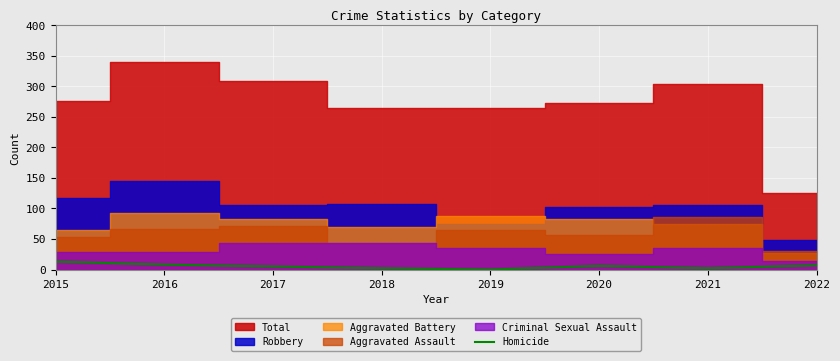

The value at 2021 is 0. True or false?

False